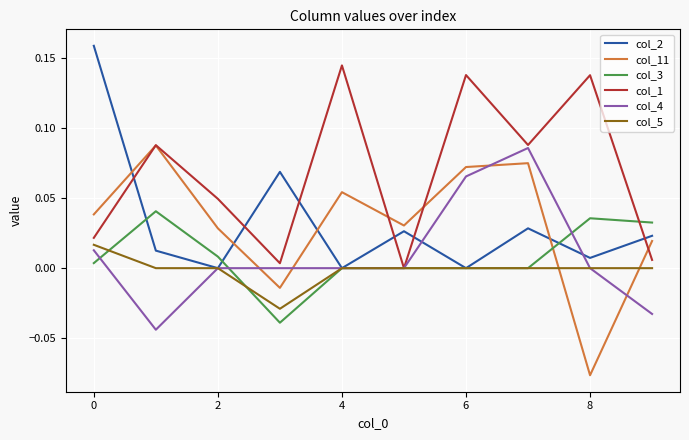

Which series has the largest total across all categories?

col_1